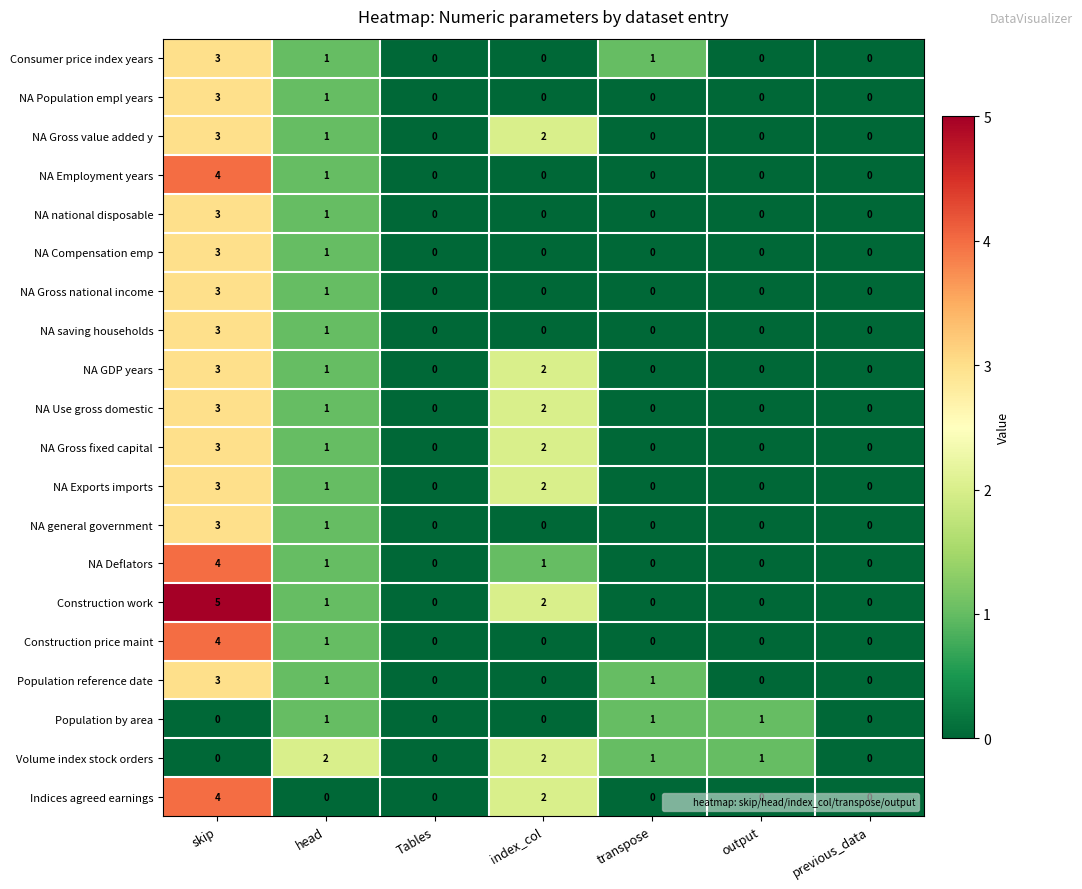

At which category is the sum across all series the highest?

skip